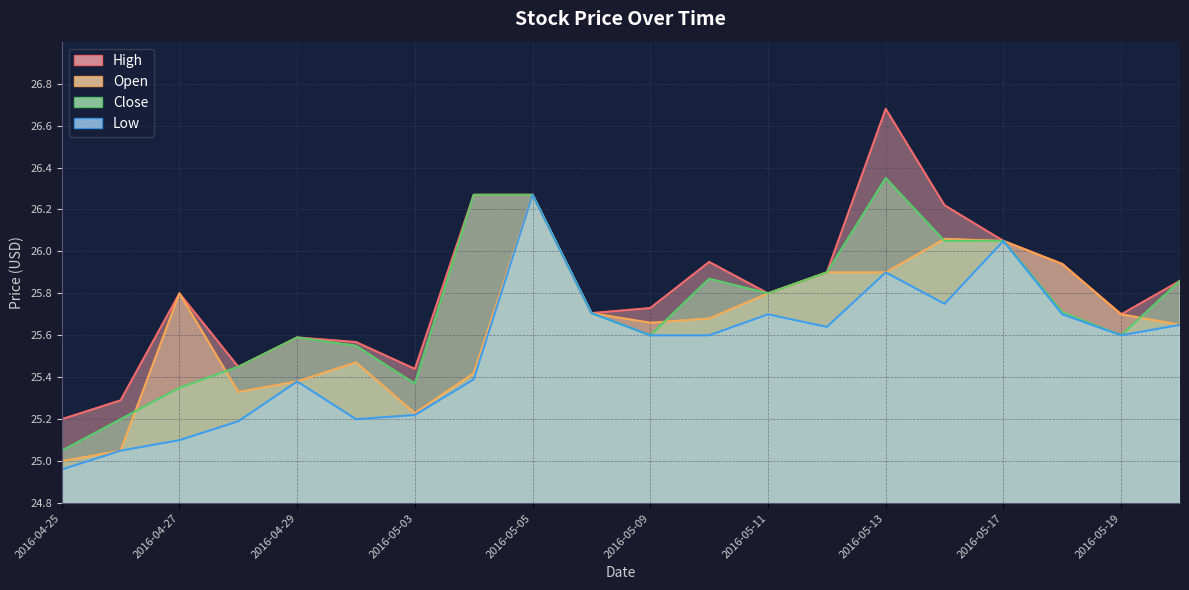

Where is High nearest to the value 25?

2016-04-25